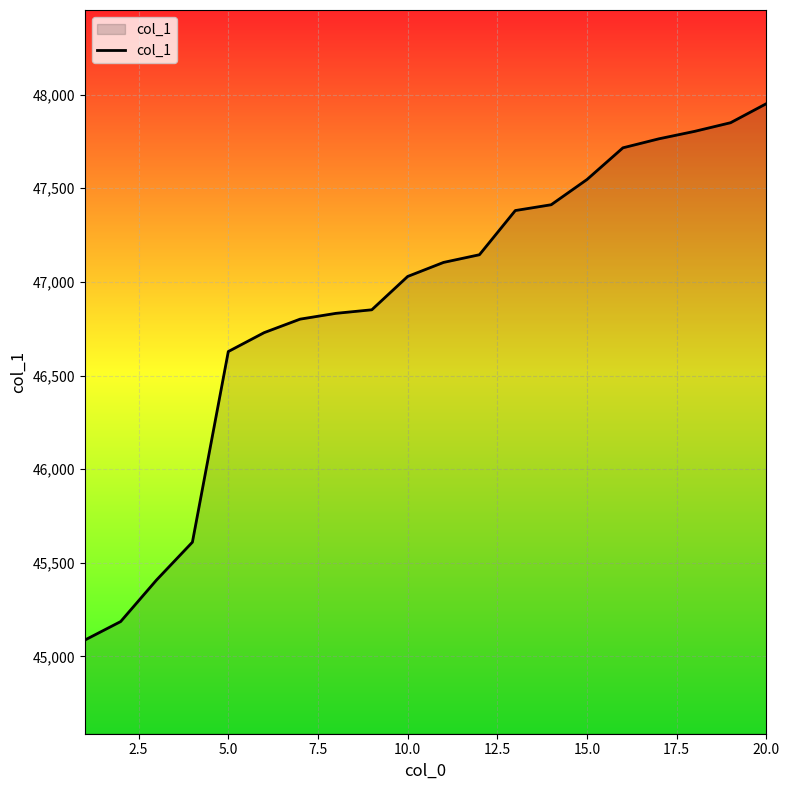

What is the maximum value shown in the chart?

47952